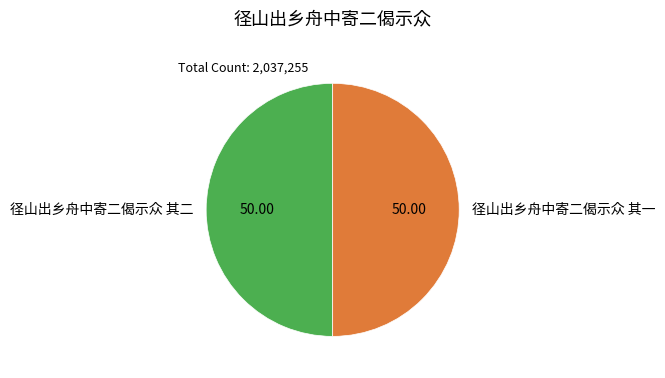

What is the ratio of the value at 径山出乡舟中寄二偈示众 其一 to the value at 径山出乡舟中寄二偈示众 其二?

1.0